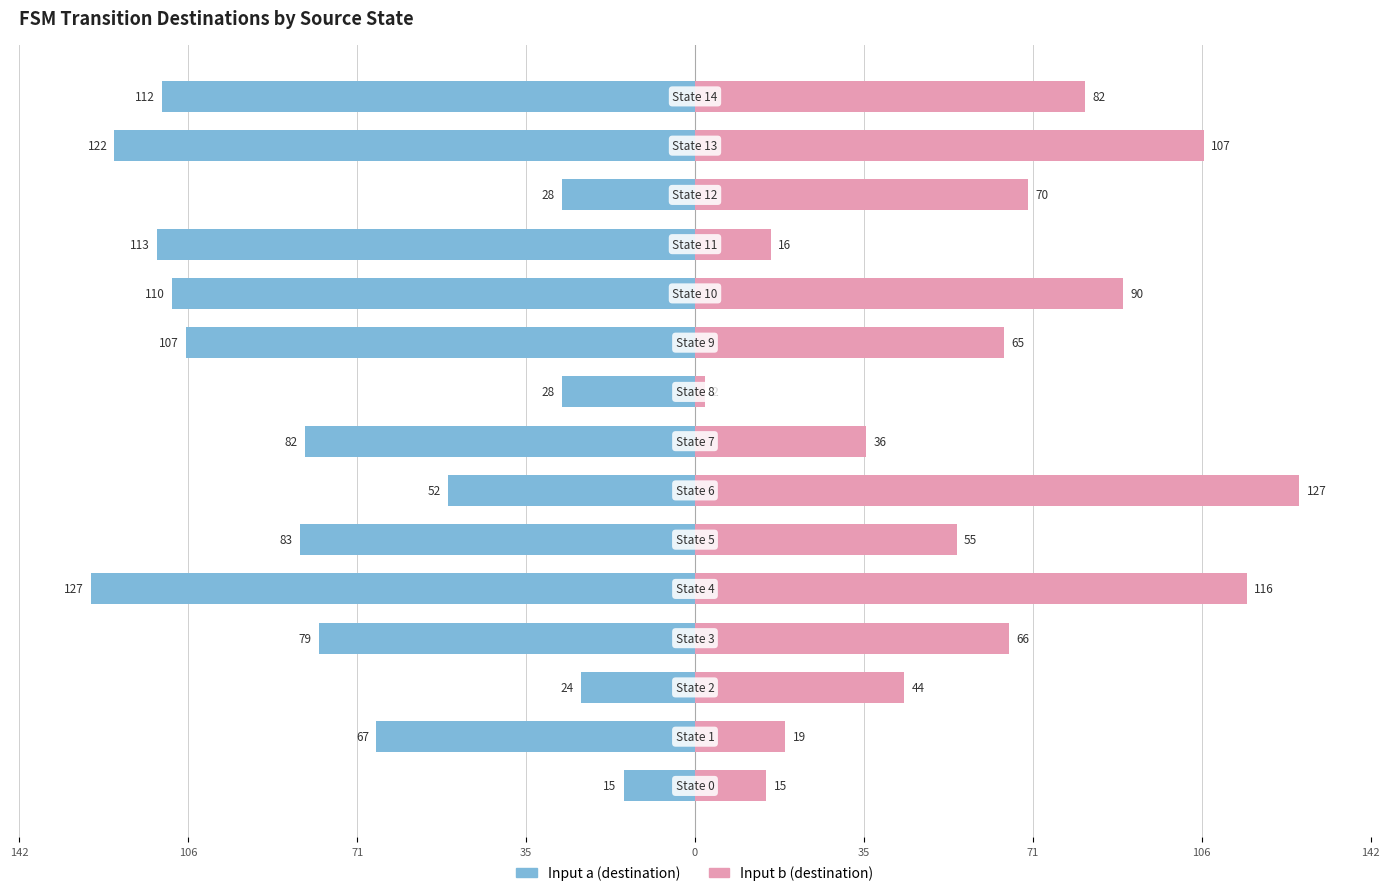

What are all the series names shown in the legend?

Input a (destination), Input b (destination)